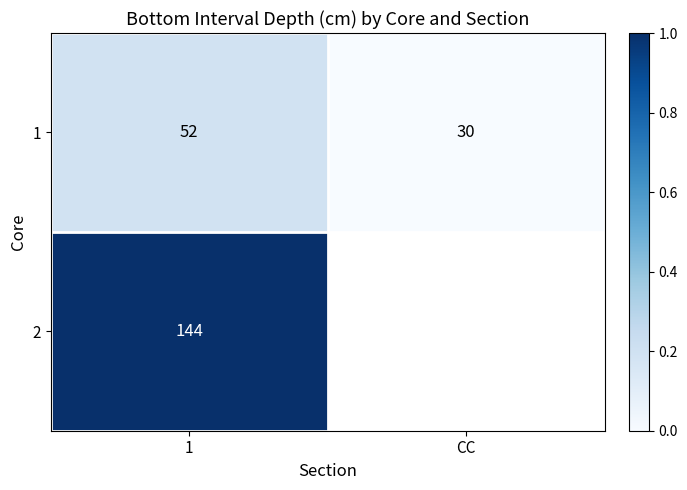

Rank the series by their maximum value, from lowest to highest.

1, 2